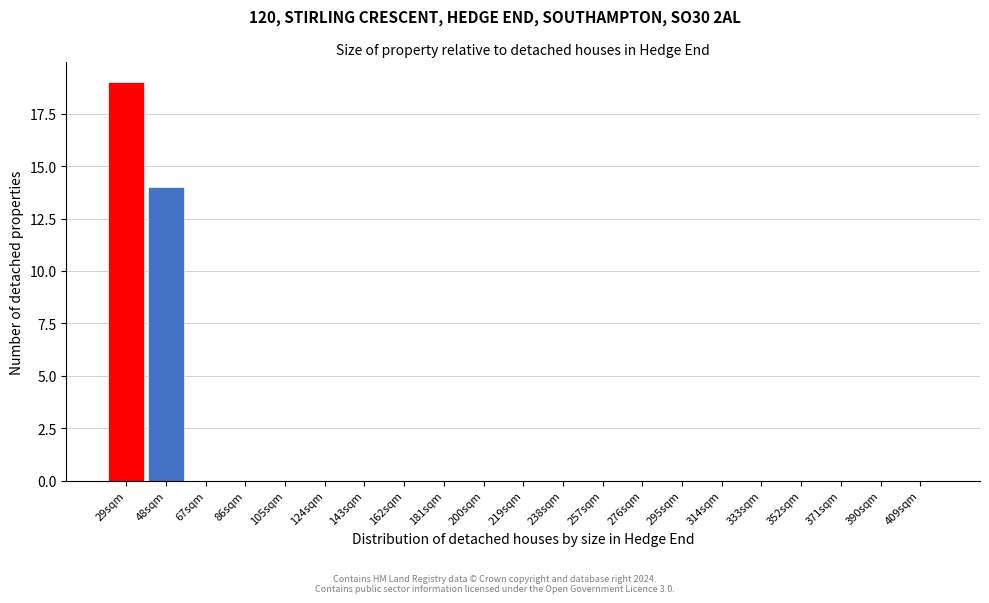

Reading left to right, extract all data points from this chart.

29sqm=19	48sqm=14	67sqm=0	86sqm=0	105sqm=0	124sqm=0	143sqm=0	162sqm=0	181sqm=0	200sqm=0	219sqm=0	238sqm=0	257sqm=0	276sqm=0	295sqm=0	314sqm=0	333sqm=0	352sqm=0	371sqm=0	390sqm=0	409sqm=0